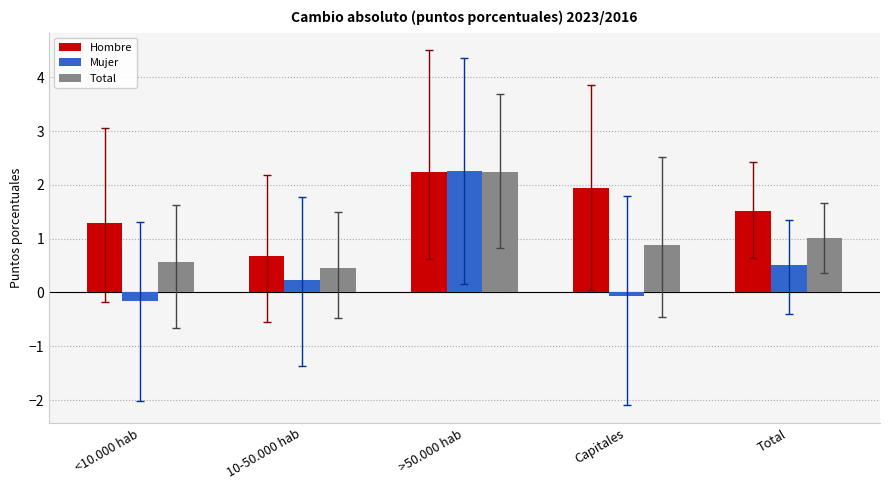

How many bars are there in total?

15